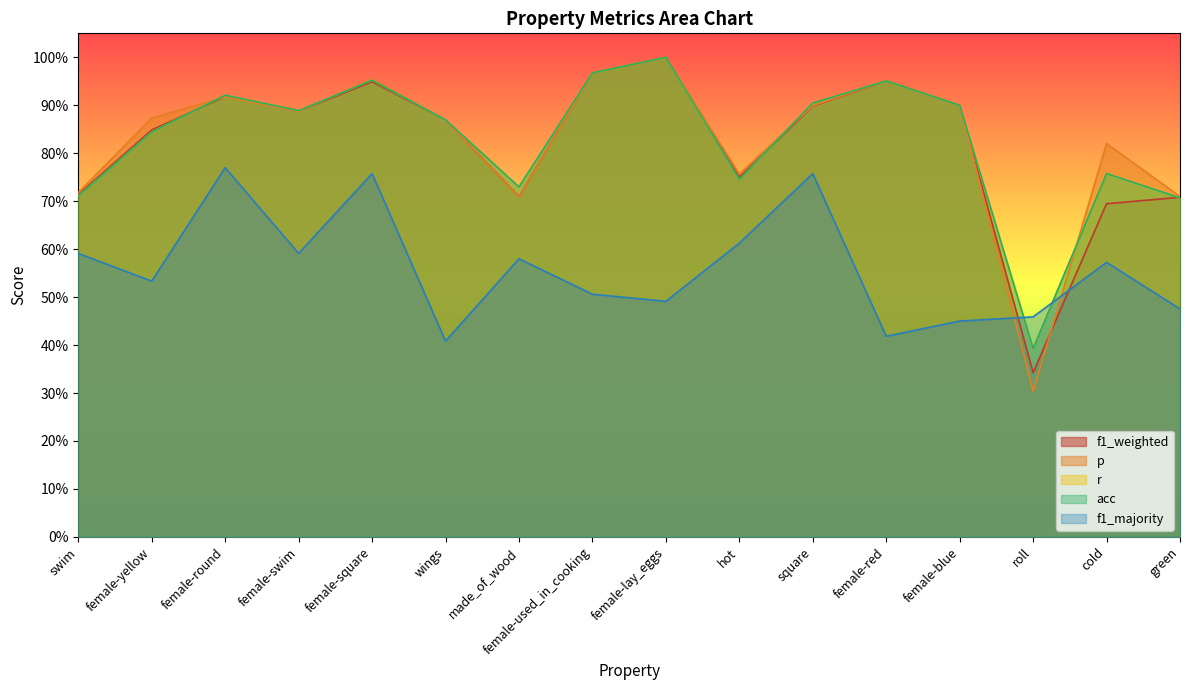

Reading right to left, extract all data points from this chart.

f1_weighted: green=0.7	cold=0.7	roll=0.3	female-blue=0.9	female-red=1.0	square=0.9	hot=0.8	female-lay_eggs=1.0	female-used_in_cooking=1.0	made_of_wood=0.7	wings=0.9	female-square=0.9	female-swim=0.9	female-round=0.9	female-yellow=0.8	swim=0.7
p: green=0.7	cold=0.8	roll=0.3	female-blue=0.9	female-red=1.0	square=0.9	hot=0.8	female-lay_eggs=1.0	female-used_in_cooking=1.0	made_of_wood=0.7	wings=0.9	female-square=1.0	female-swim=0.9	female-round=0.9	female-yellow=0.9	swim=0.7
r: green=0.7	cold=0.8	roll=0.4	female-blue=0.9	female-red=1.0	square=0.9	hot=0.7	female-lay_eggs=1.0	female-used_in_cooking=1.0	made_of_wood=0.7	wings=0.9	female-square=1.0	female-swim=0.9	female-round=0.9	female-yellow=0.8	swim=0.7
acc: green=0.7	cold=0.8	roll=0.4	female-blue=0.9	female-red=1.0	square=0.9	hot=0.7	female-lay_eggs=1.0	female-used_in_cooking=1.0	made_of_wood=0.7	wings=0.9	female-square=1.0	female-swim=0.9	female-round=0.9	female-yellow=0.8	swim=0.7
f1_majority: green=0.5	cold=0.6	roll=0.5	female-blue=0.4	female-red=0.4	square=0.8	hot=0.6	female-lay_eggs=0.5	female-used_in_cooking=0.5	made_of_wood=0.6	wings=0.4	female-square=0.8	female-swim=0.6	female-round=0.8	female-yellow=0.5	swim=0.6